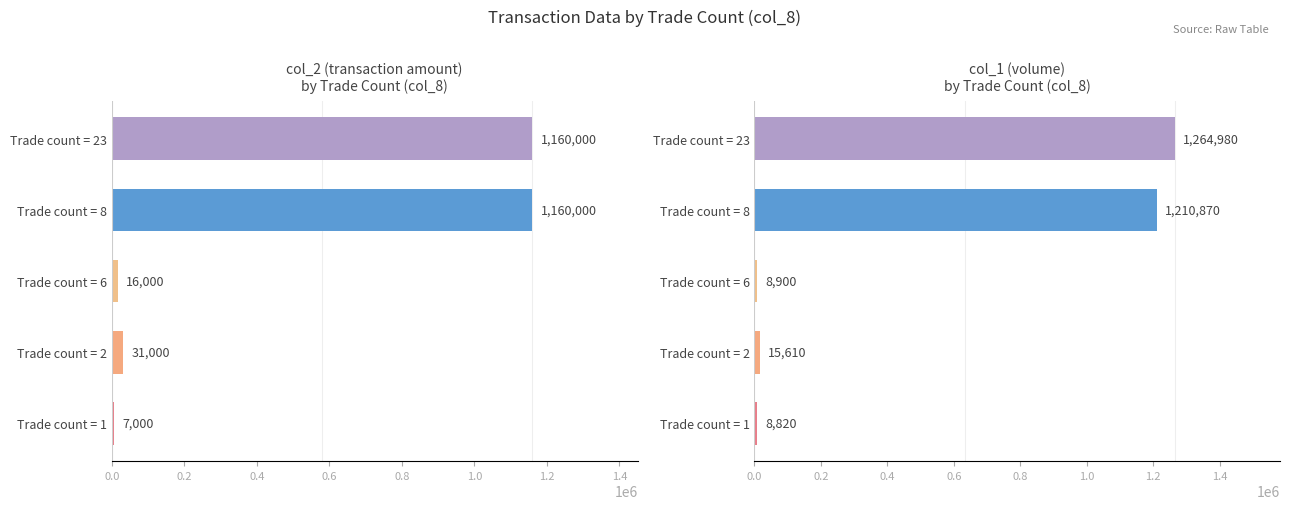

At Trade count = 6, list the series in order from smallest to largest.

col_1 (volume), col_2 (transaction amount)